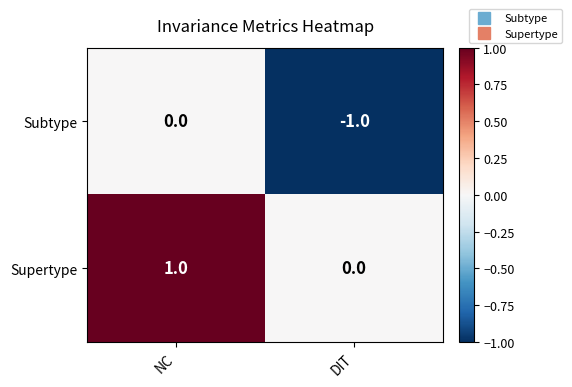

Reading left to right, what are all the values shown in this chart?

Subtype: 0	-1
Supertype: 1	0